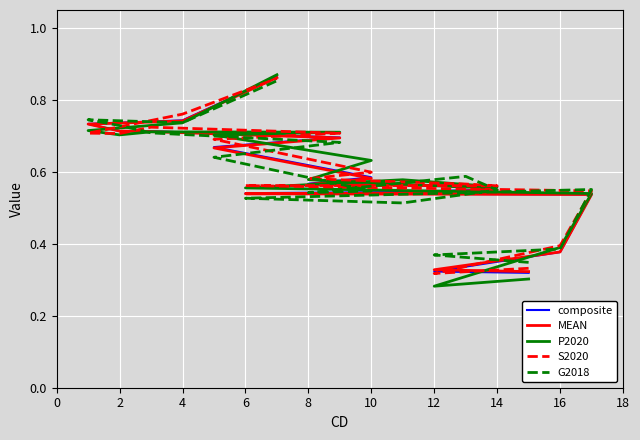

After their last crossing, which series has the higher values: composite or G2018?

composite